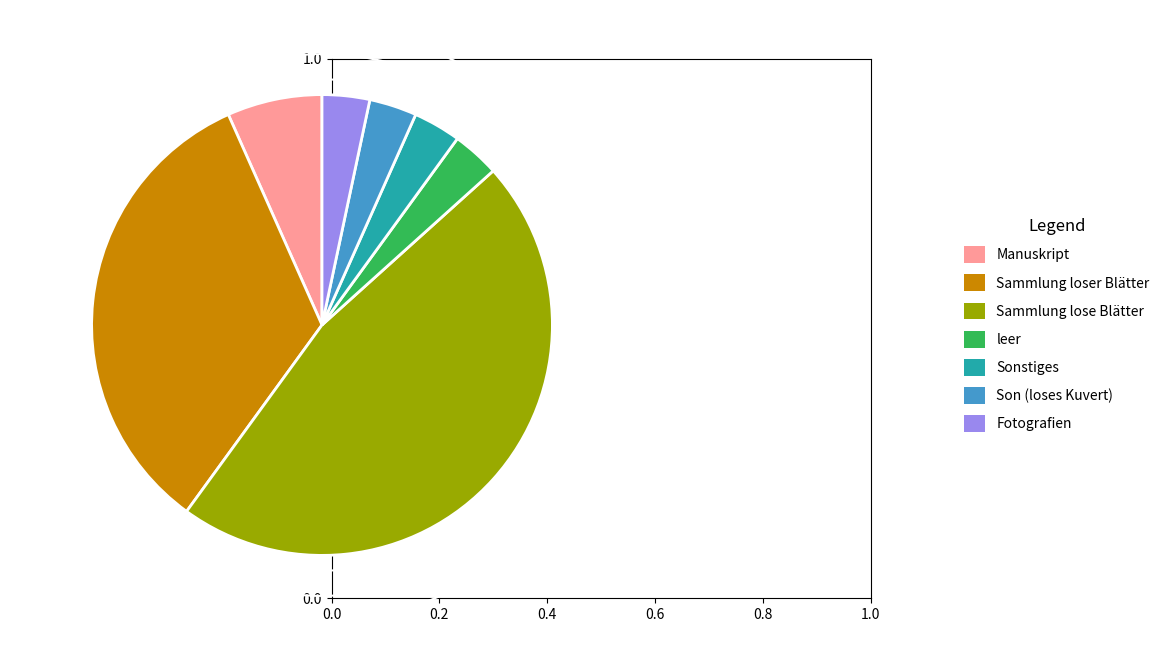

Is Sonstiges the majority of the pie?

No